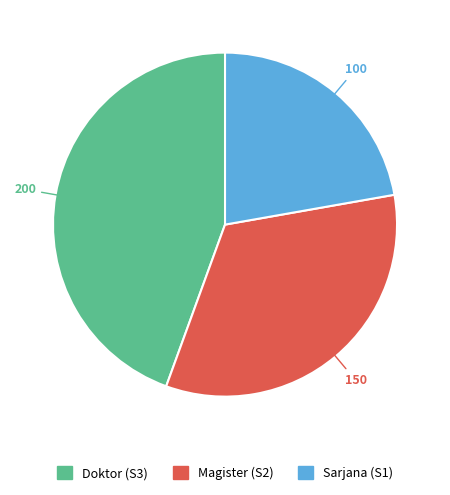

Approximately how many times larger is the value at Magister (S2) compared to Doktor (S3)?

0.8